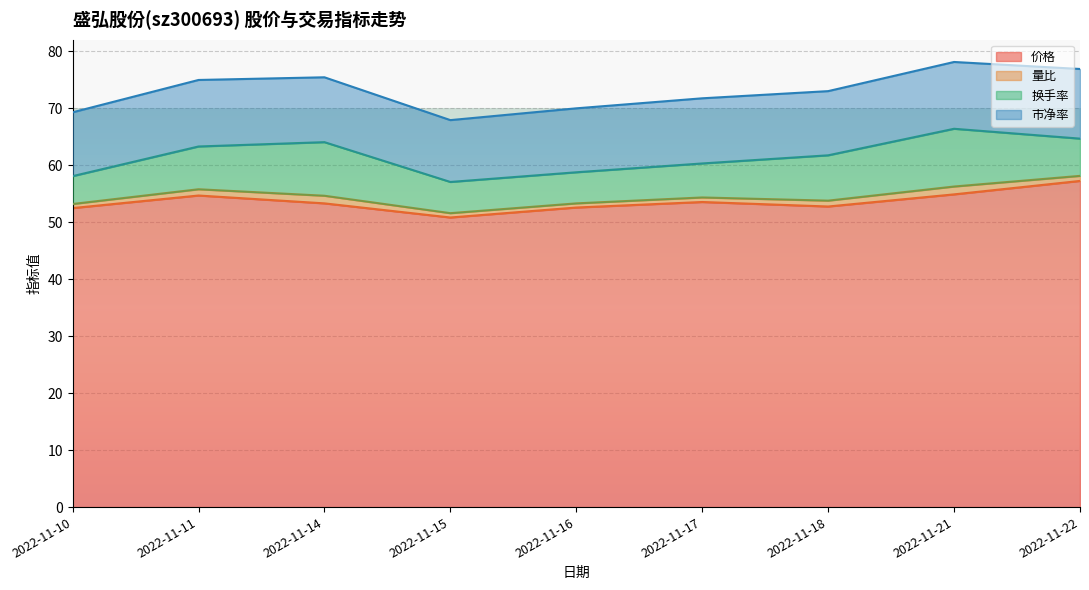

Which label corresponds to the largest value in the chart?

2022-11-22